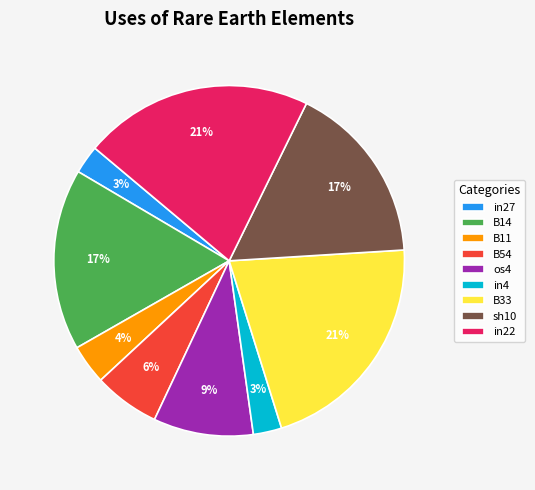

Count the number of slices in the pie.

9